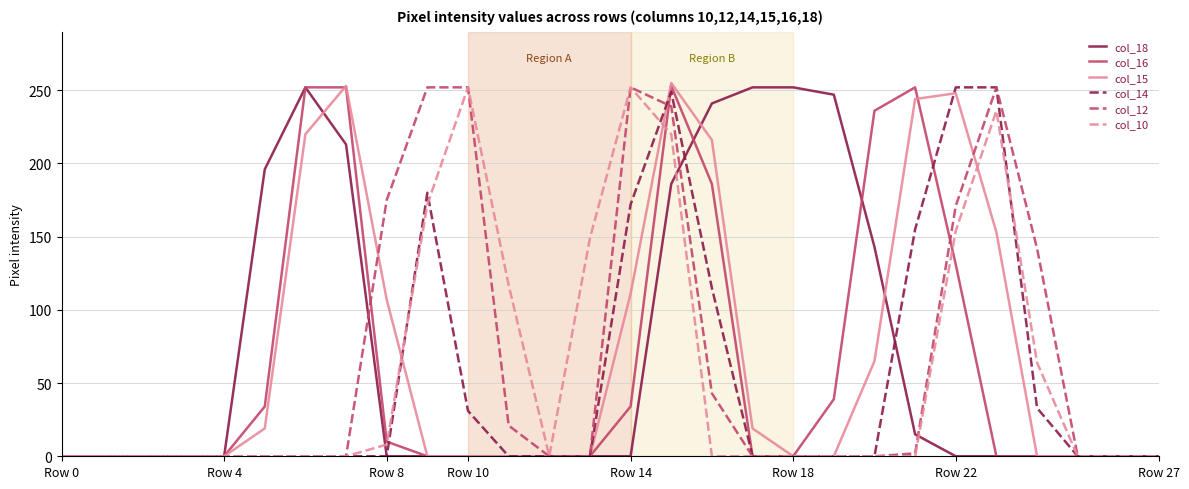

What is the maximum value shown in the chart?

255